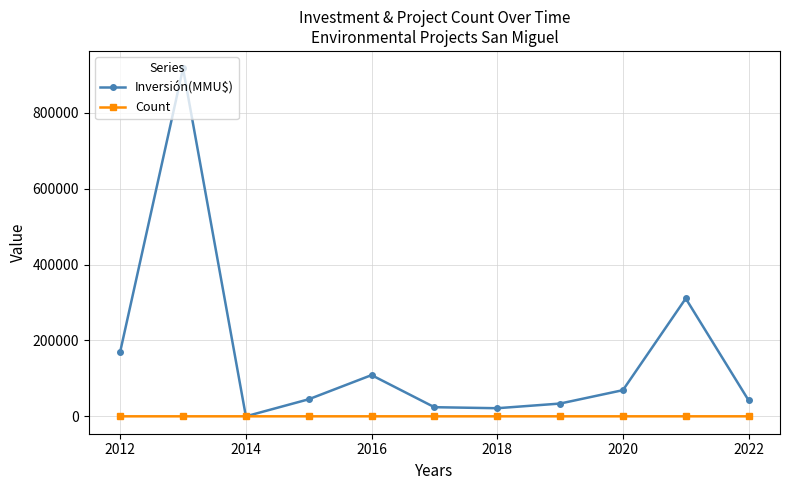

List the series in order of their peak value, highest first.

Inversión(MMU$), Count